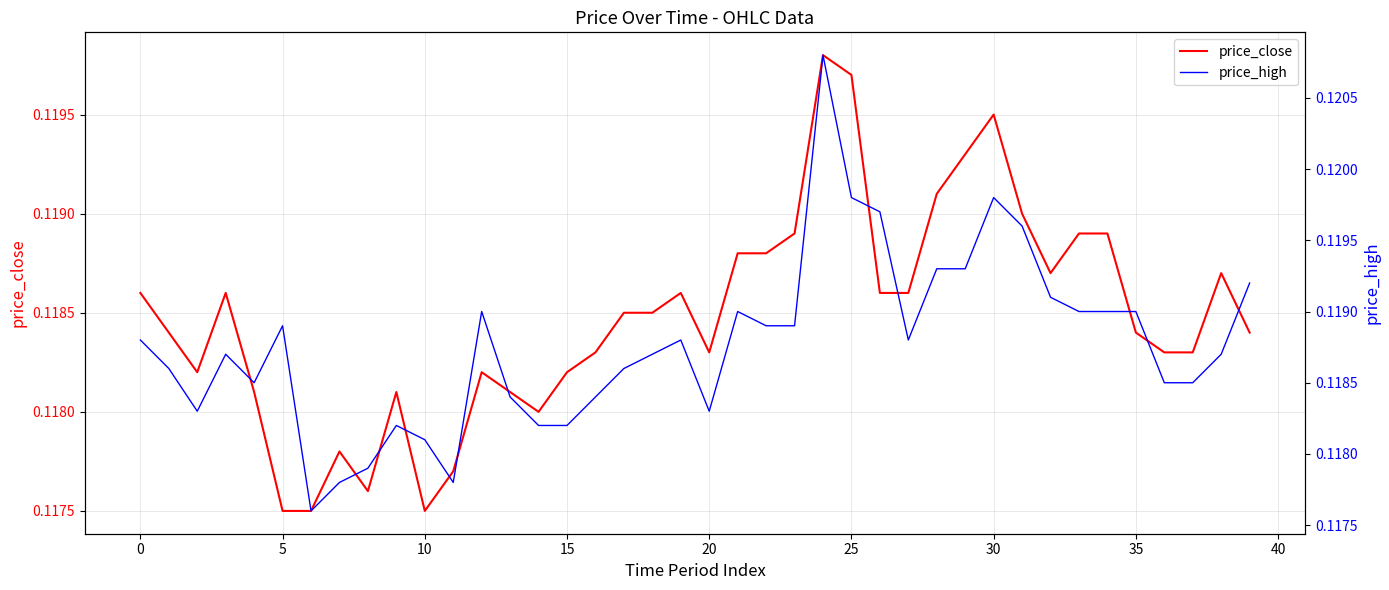

Does the chart have visible grid lines?

Yes